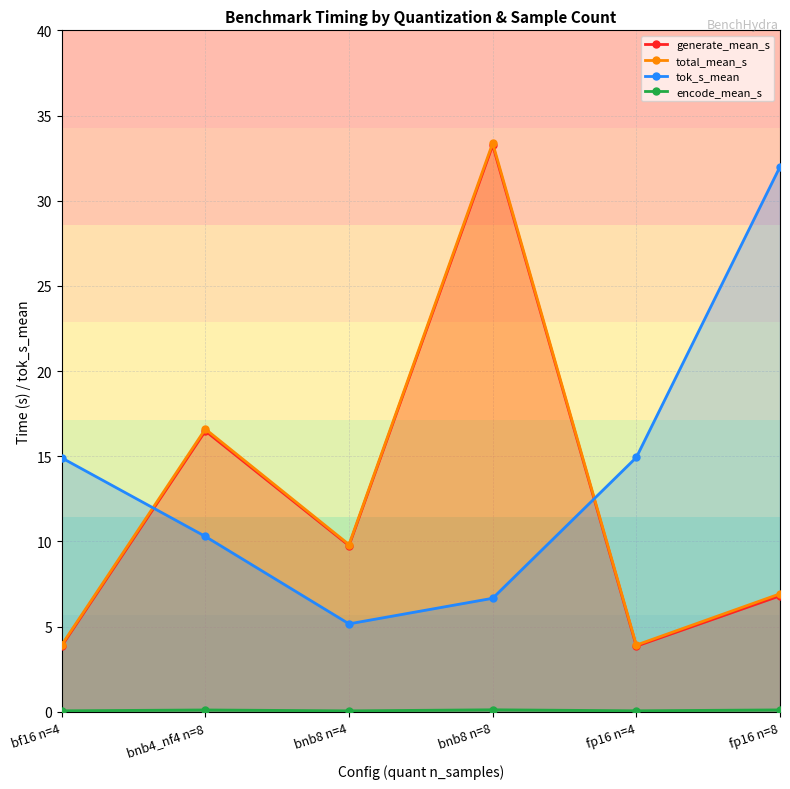

Between bf16 n=4 and bnb8 n=4, which is larger?

bnb8 n=4